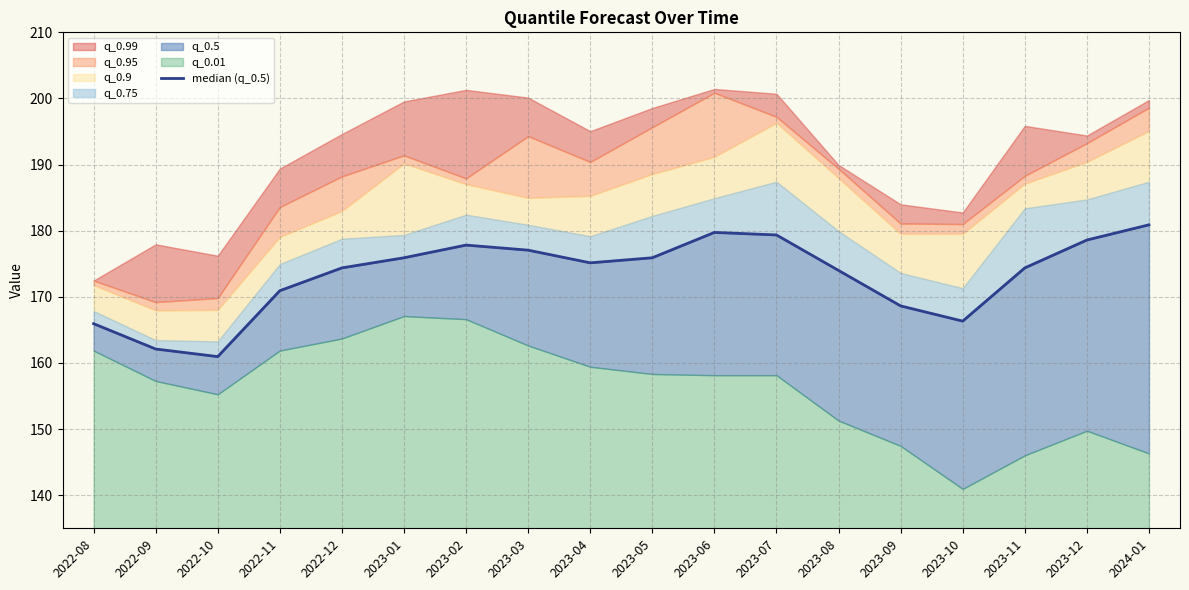

What is the sum of the values at 2023-10 and 2022-09?

328.4